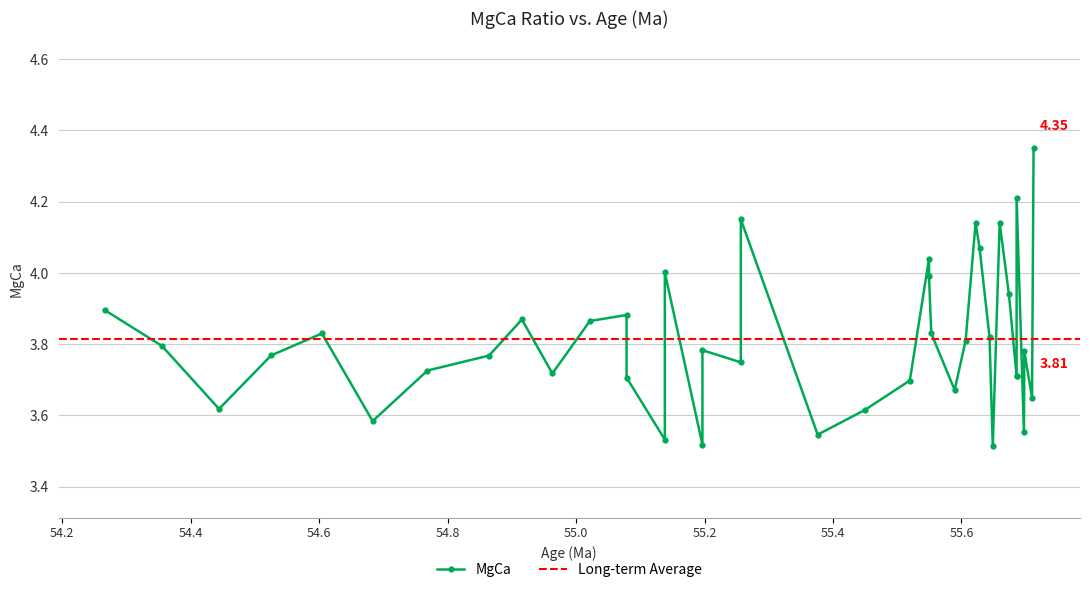

What is the greatest value displayed?

4.3